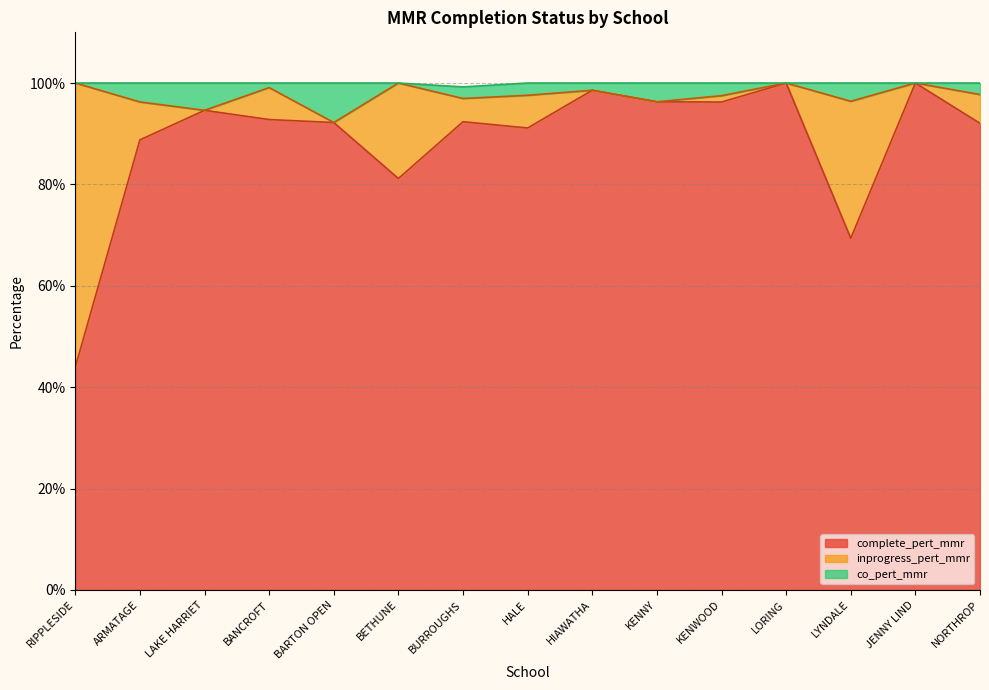

At which category is the sum across all series the highest?

LORING